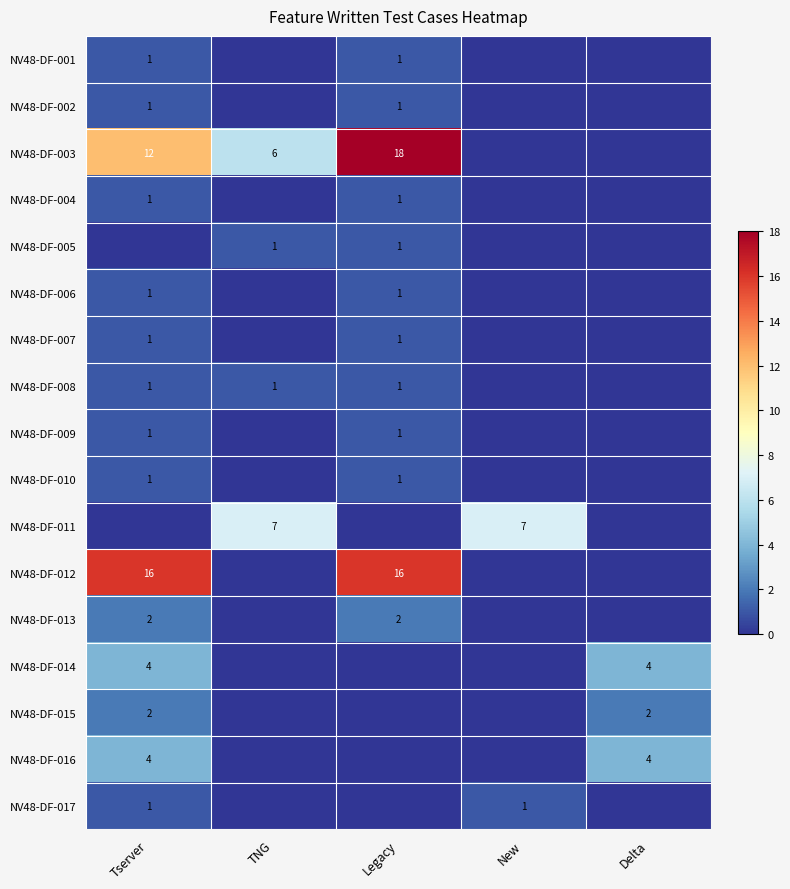

What is the sum of the NV48-DF-016 values at Delta and Tserver?

8